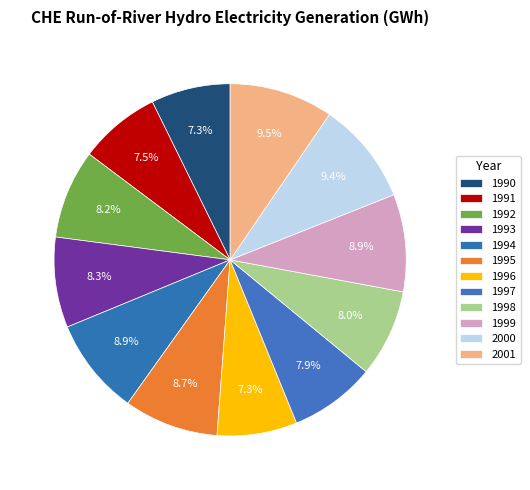

True or false: 1999 accounts for 3% of the total.

False